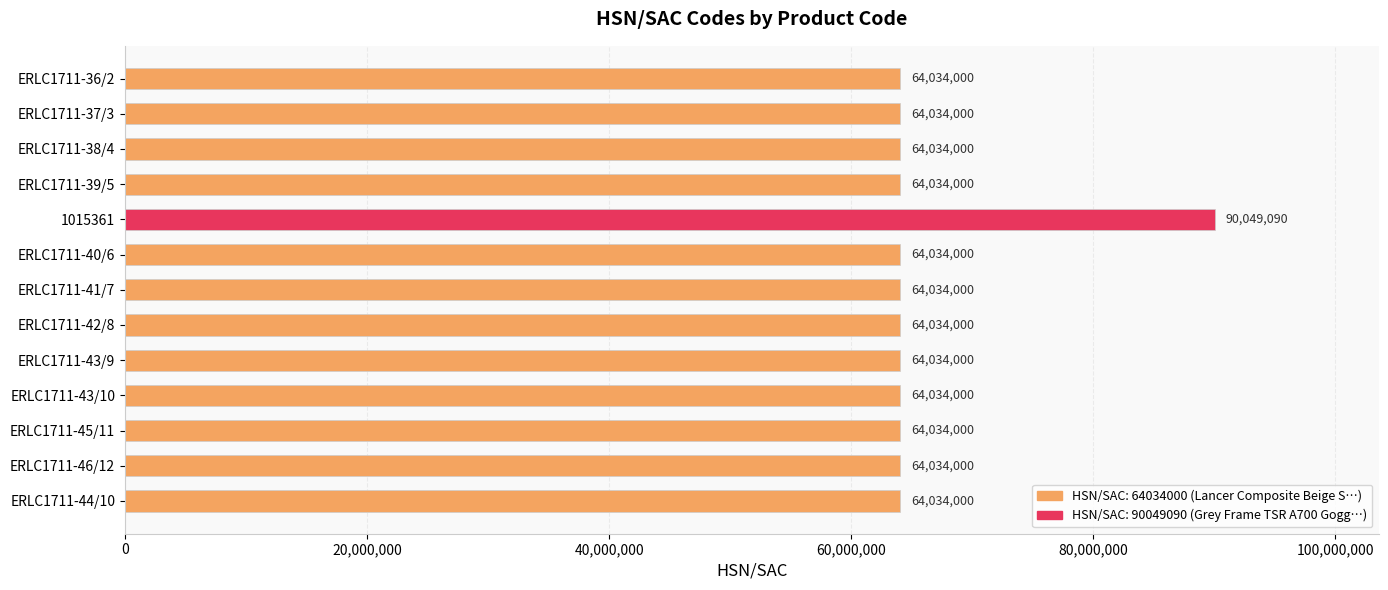

How many bars are there in total?

13